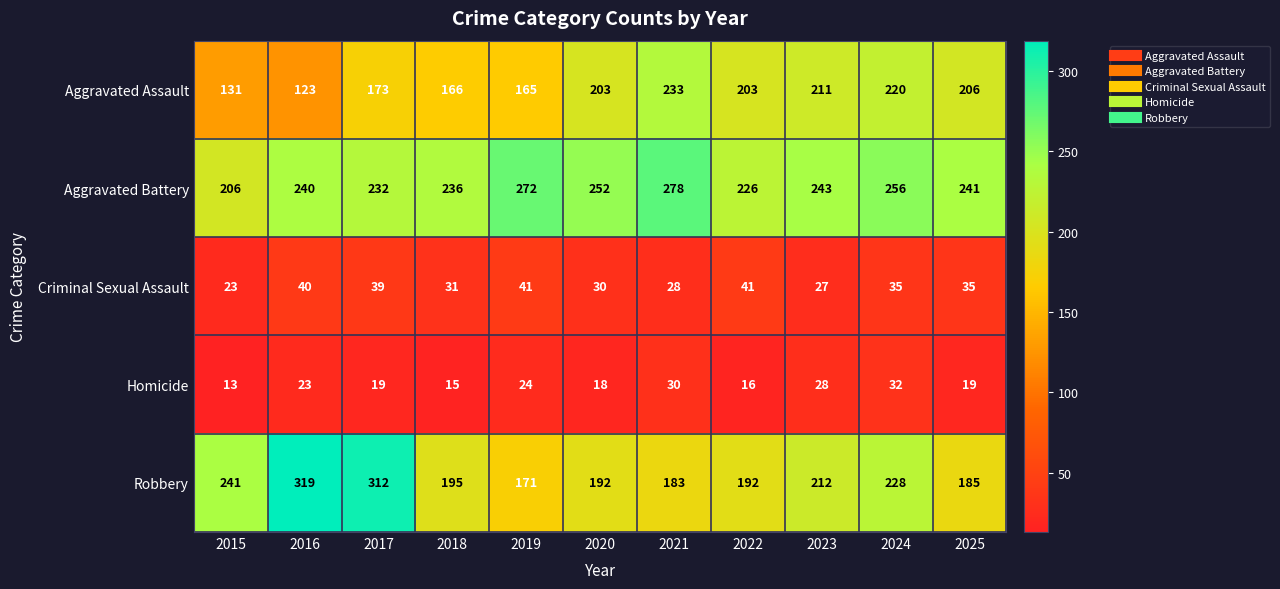

Which series has the widest spread of values?

Robbery